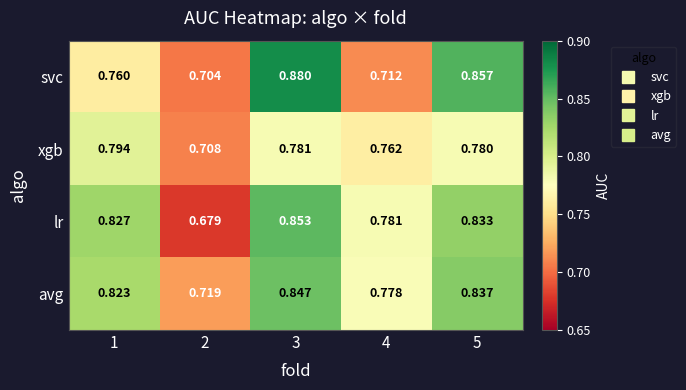

Which series has the largest total across all categories?

avg